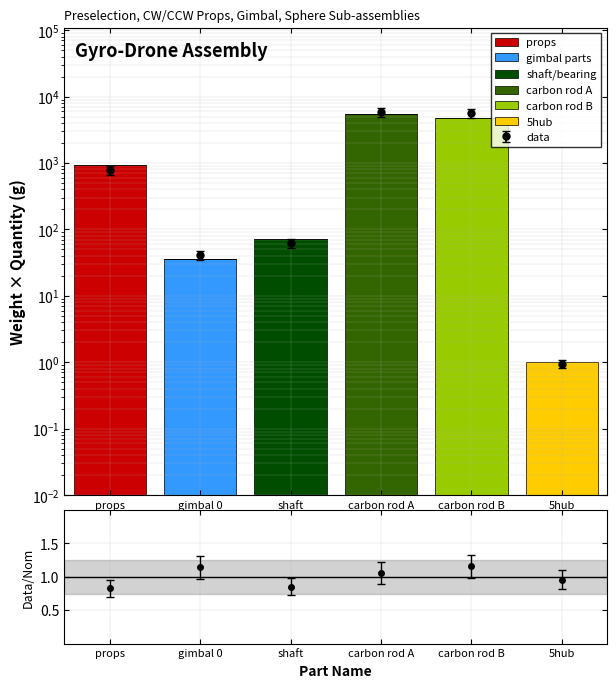

At 5hub, list the series in order from smallest to largest.

gimbal parts, shaft/bearing, carbon rod A, carbon rod B, props, 5hub